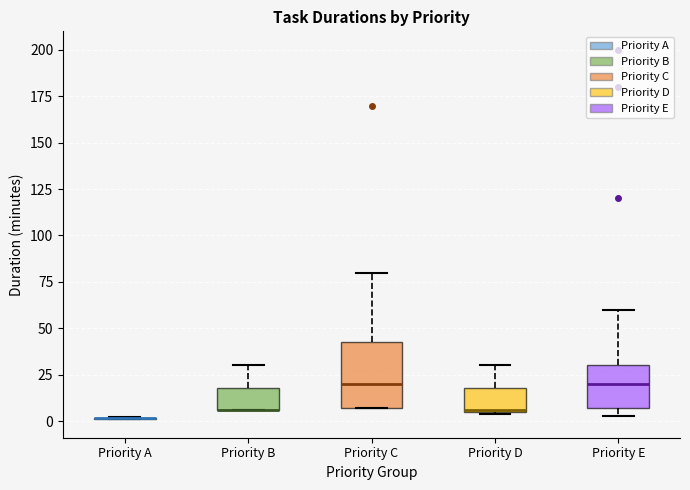

Reading left to right, transcribe this box plot: for each box, give where its median line is, the range the box spans, and where its two whiskers end, as read against the y-axis. The values are not printed on the chart, so give them approximately, as read against the axis.

Priority A: box collapsed to a line at 0, whiskers 0 to 0
Priority B: median 5 (drawn on the box's lower edge), box 5 to 20, whiskers 5 to 30
Priority C: median 20, box 5 to 45, whiskers 5 to 80
Priority D: median 5, box 5 to 20, whiskers 5 to 30
Priority E: median 20, box 5 to 30, whiskers 5 (just below the box's lower edge) to 60